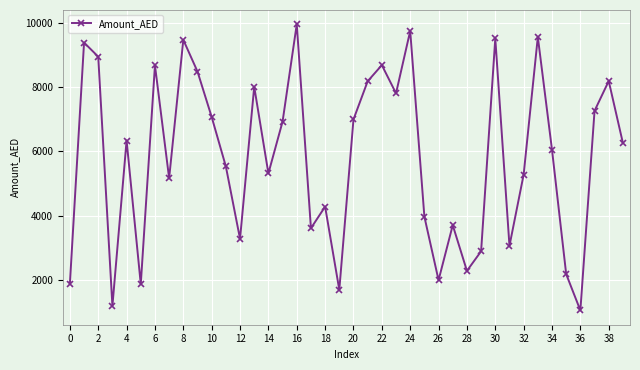

What is the value of the 13th point from the left?

3277